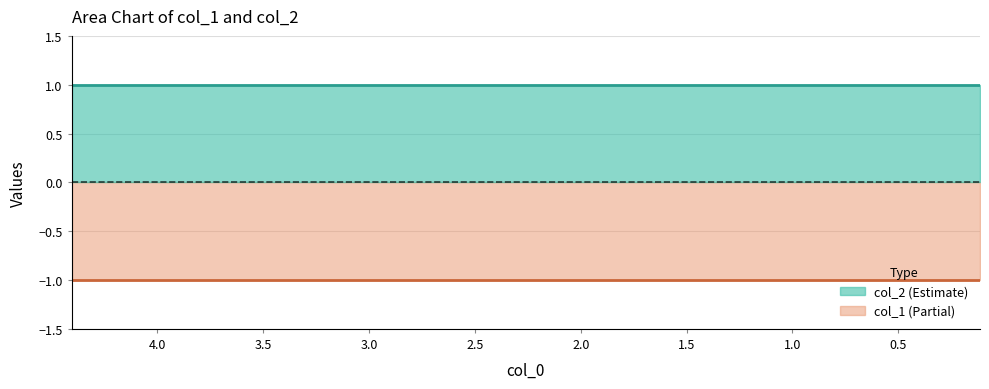

The col_1 series shows 0 at 6. True or false?

False